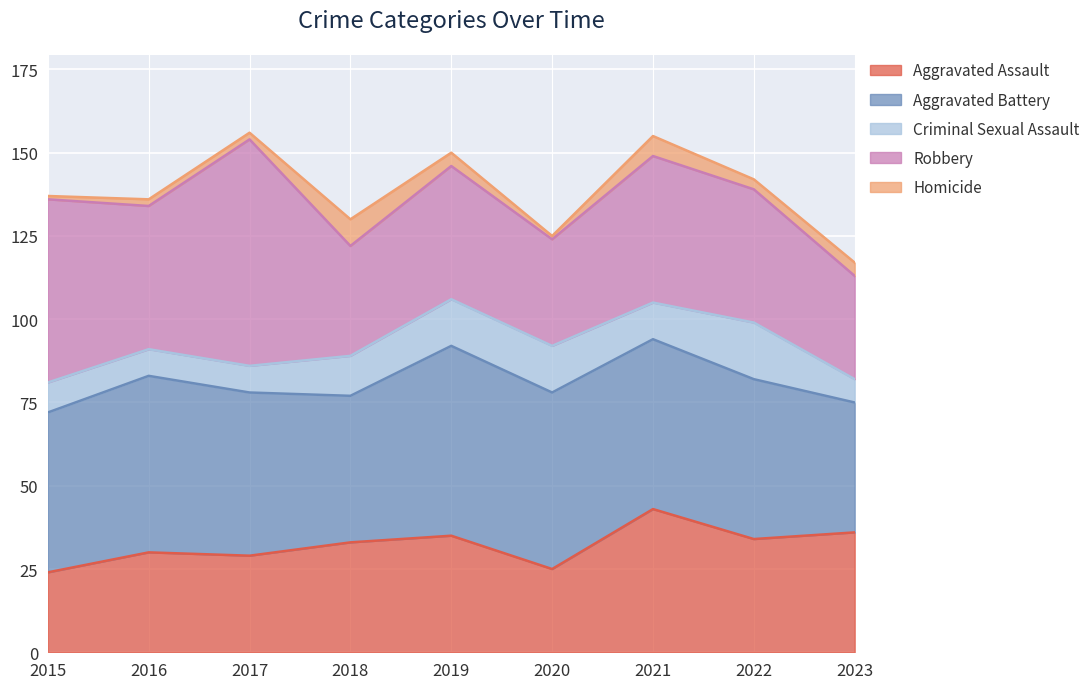

True or false: Homicide has more than 1 points higher than both neighbors.

True